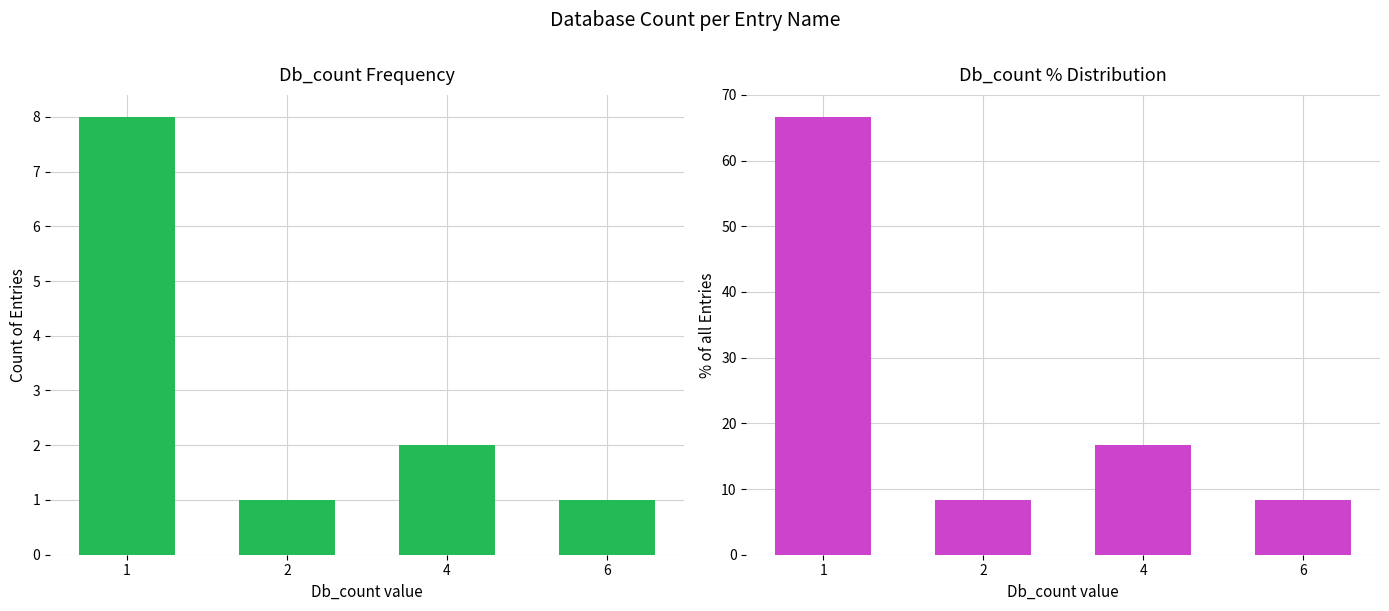

What is the spread (max minus min) of values at 2?

7.3